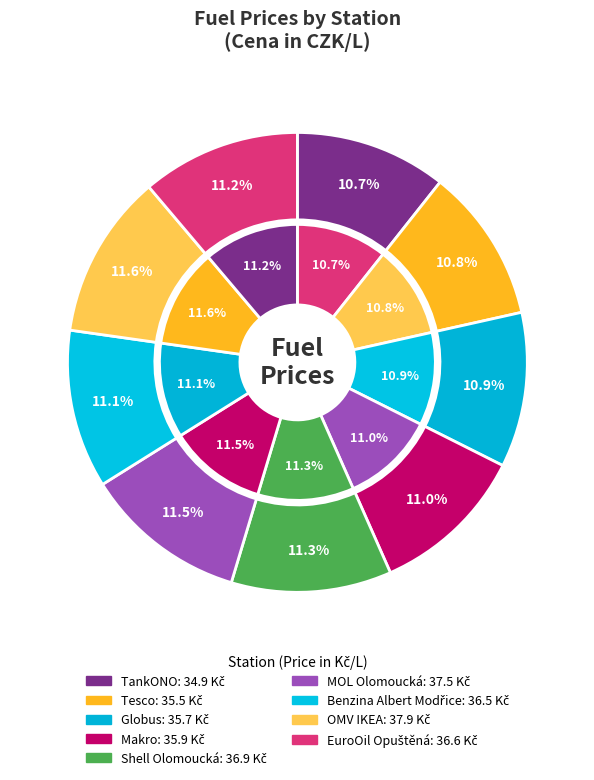

The EuroOil Opuštěná slice represents 11% of the pie. True or false?

True